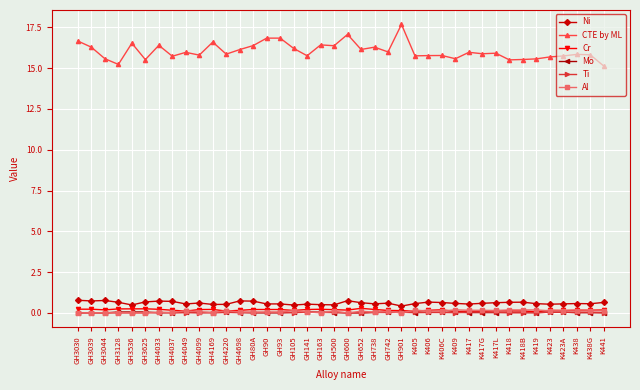

Count the number of categories in the chart.

40